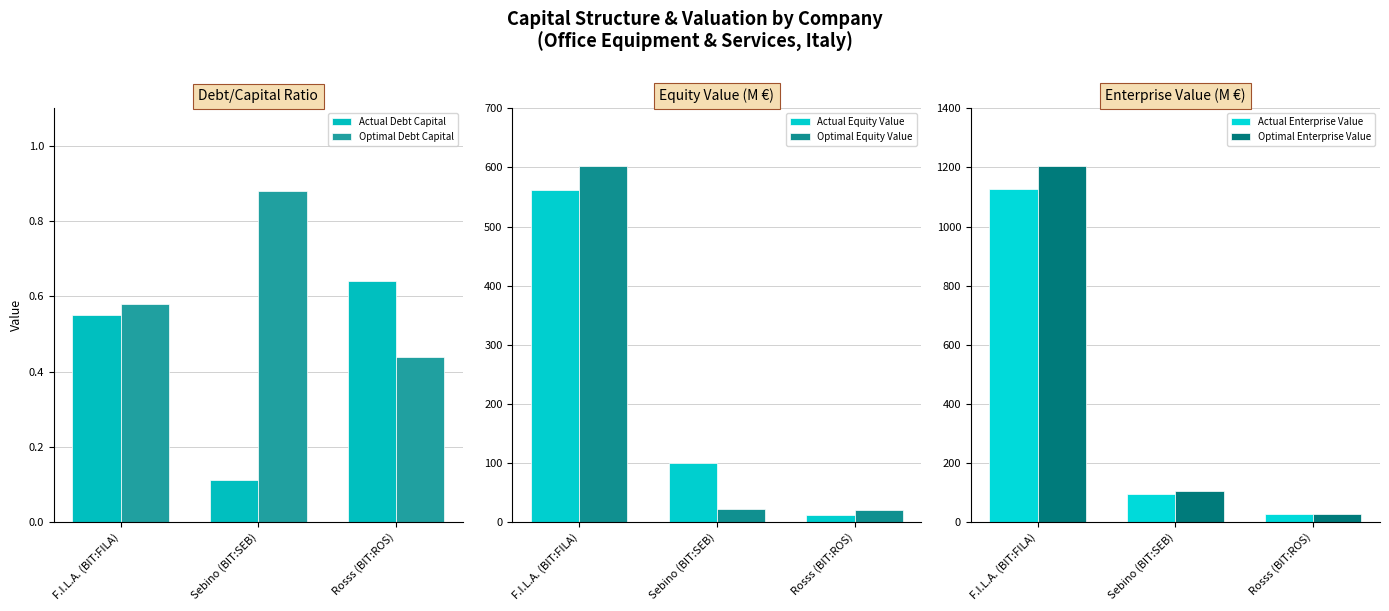

Which series has the widest spread of values?

Optimal Enterprise Value